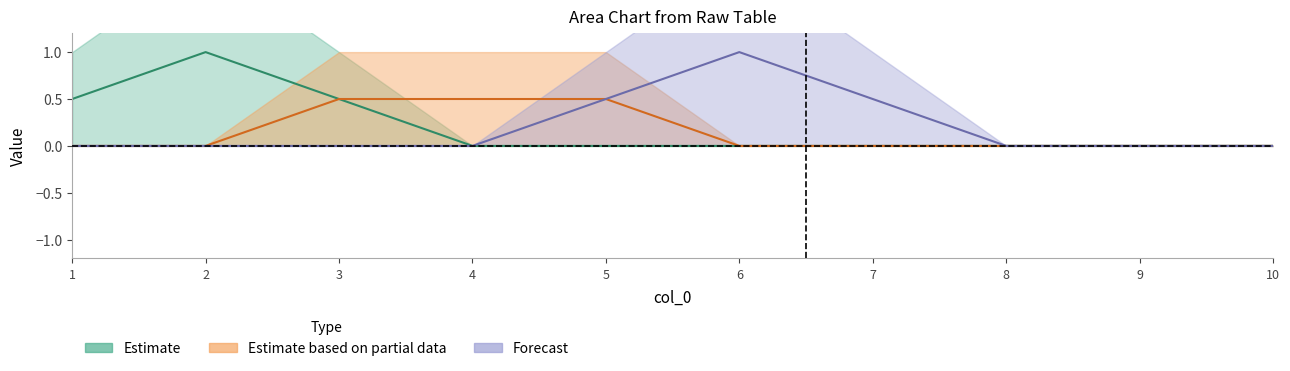

Where do 8 and 10 first cross each other?

5 and 6